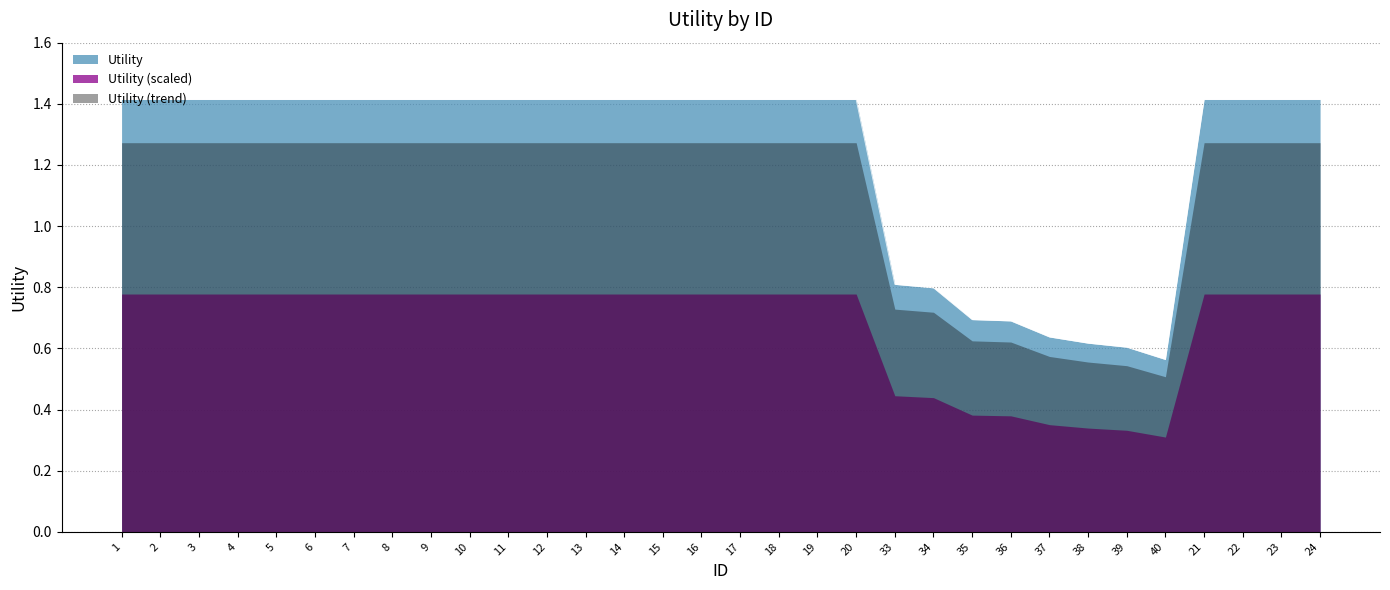

Which category has the highest value across all series?

1